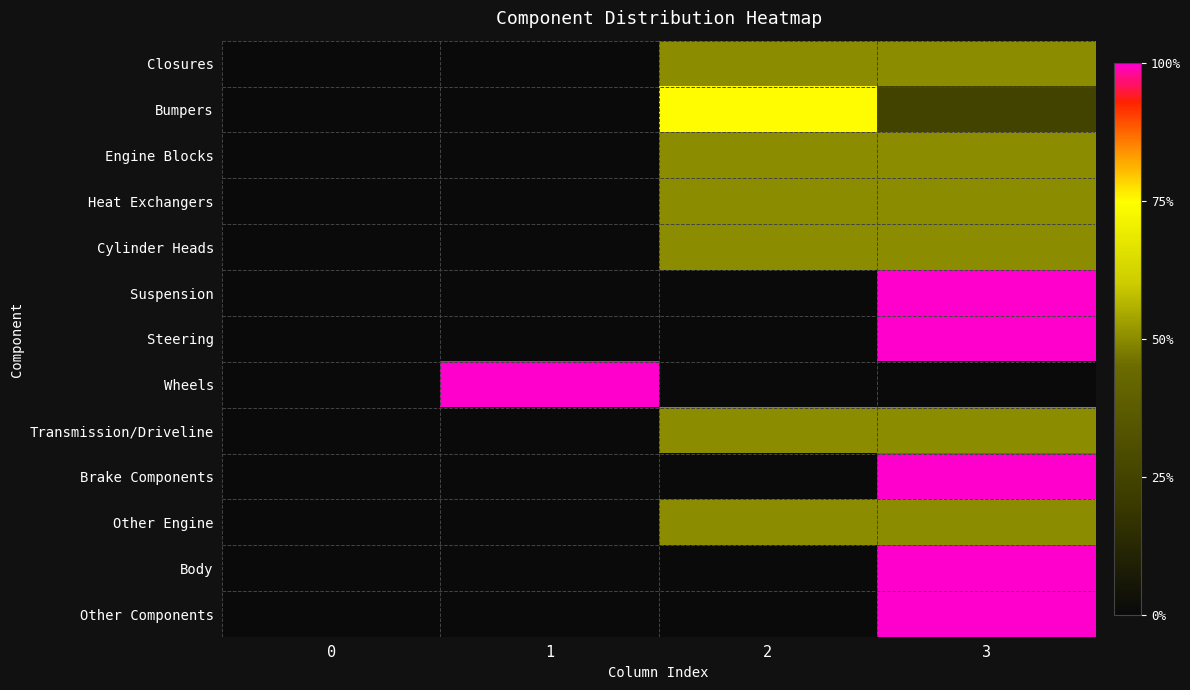

List the series in order of their peak value, lowest first.

Closures, Engine Blocks, Heat Exchangers, Cylinder Heads, Transmission/Driveline, Other Engine, Bumpers, Suspension, Steering, Wheels, Brake Components, Body, Other Components